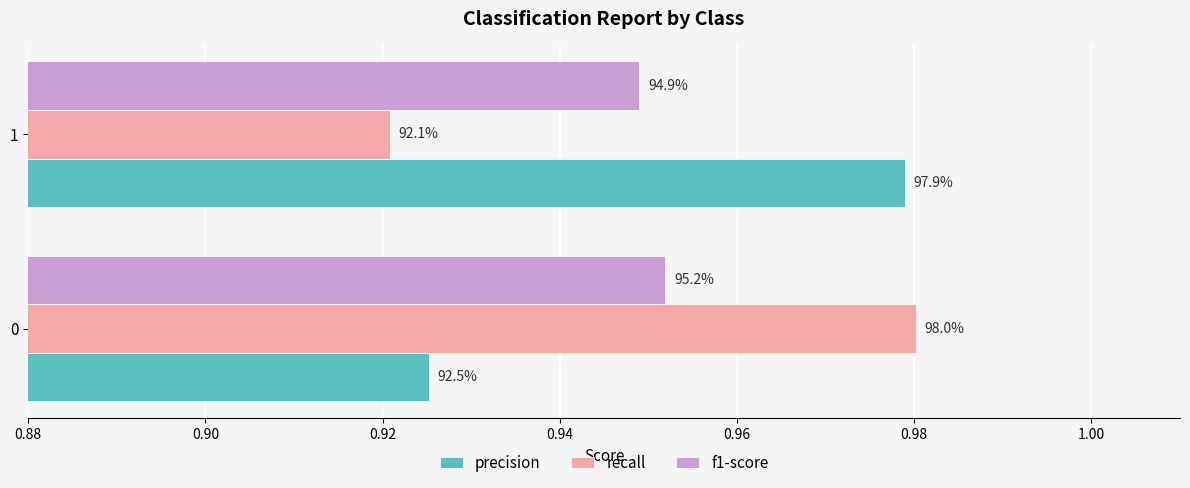

Reading left to right, what are all the values shown in this chart?

precision: 0.9	1.0
recall: 1.0	0.9
f1-score: 1.0	0.9